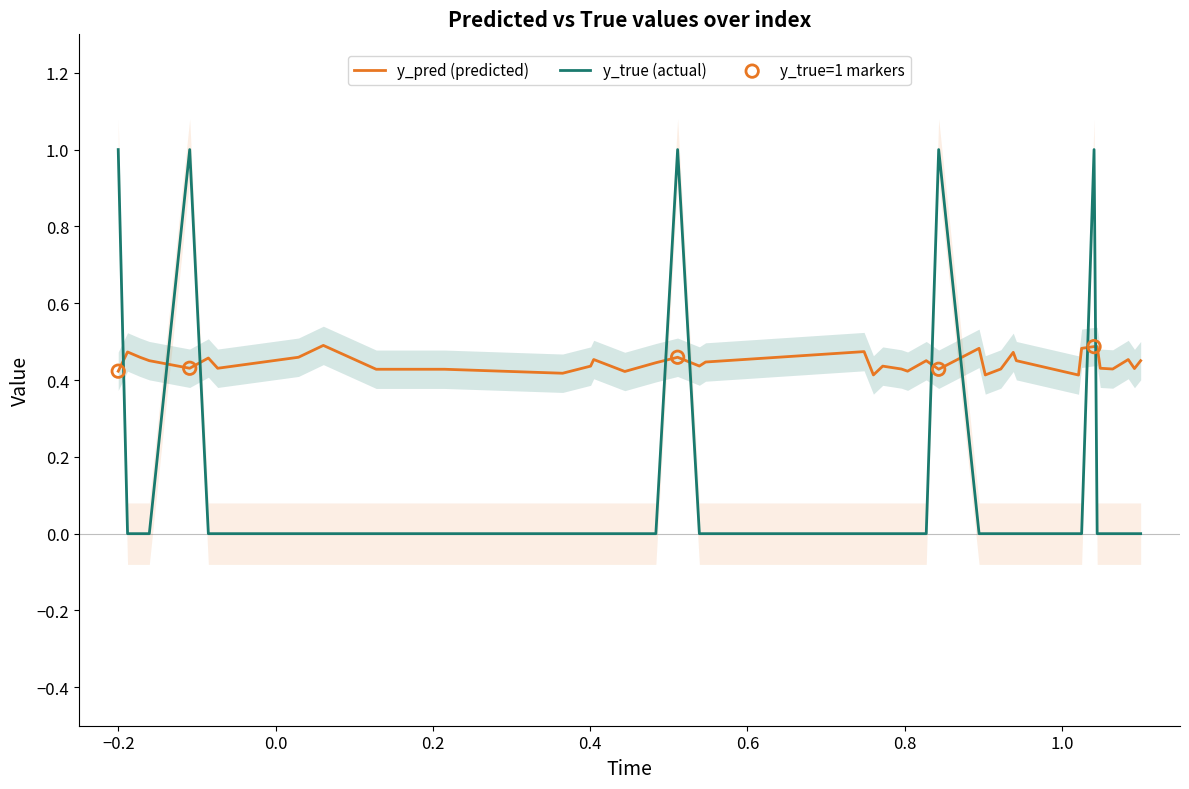

Which series contains the lowest Y value?

y_true